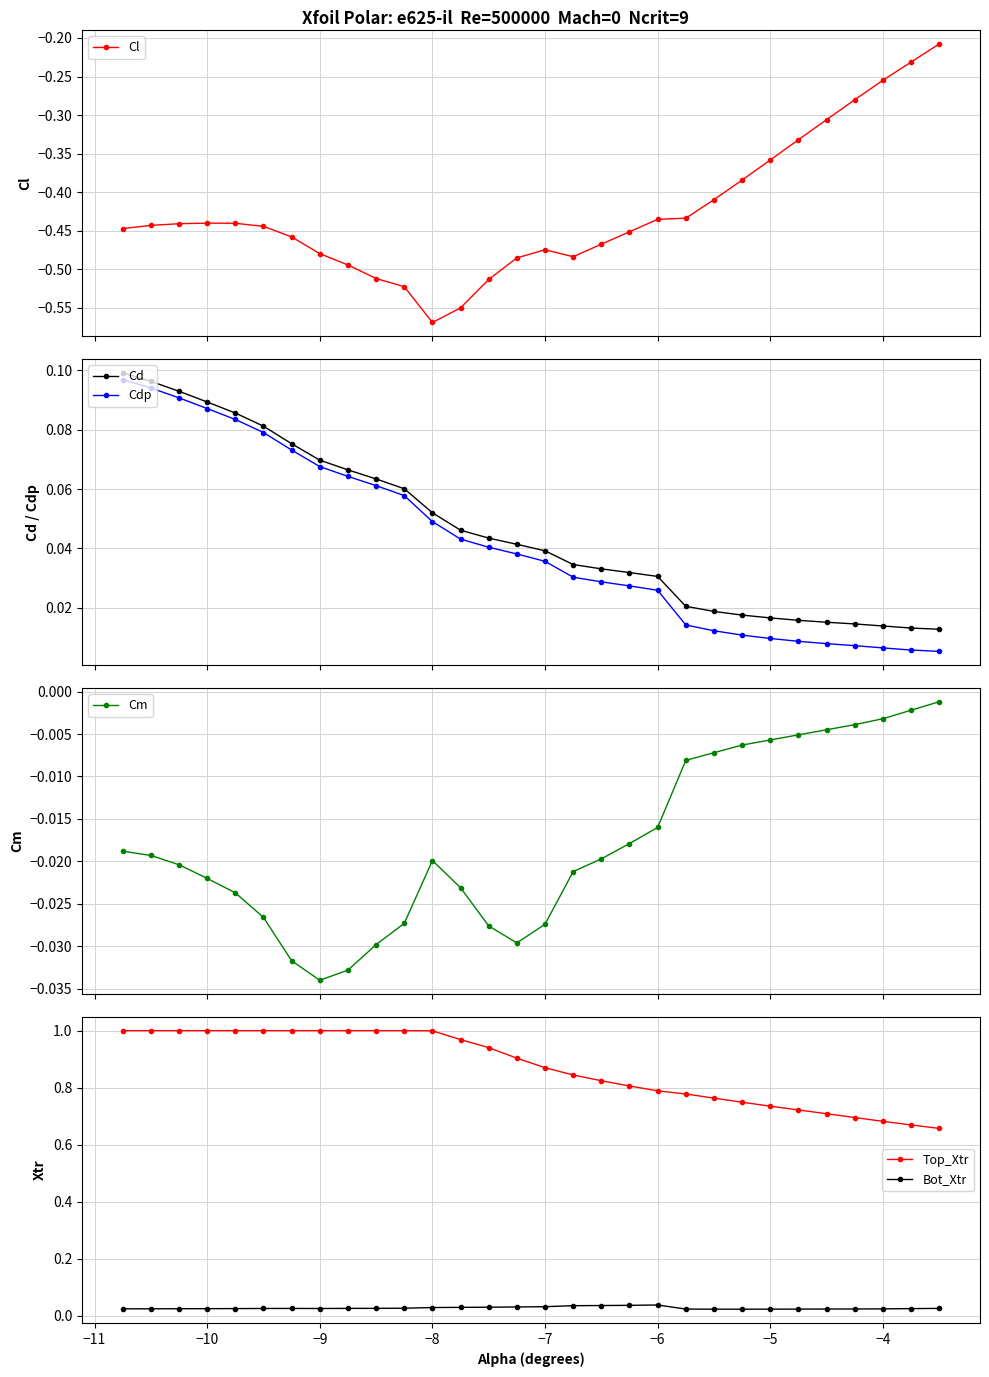

Does the chart display data point markers on the line(s)?

Yes